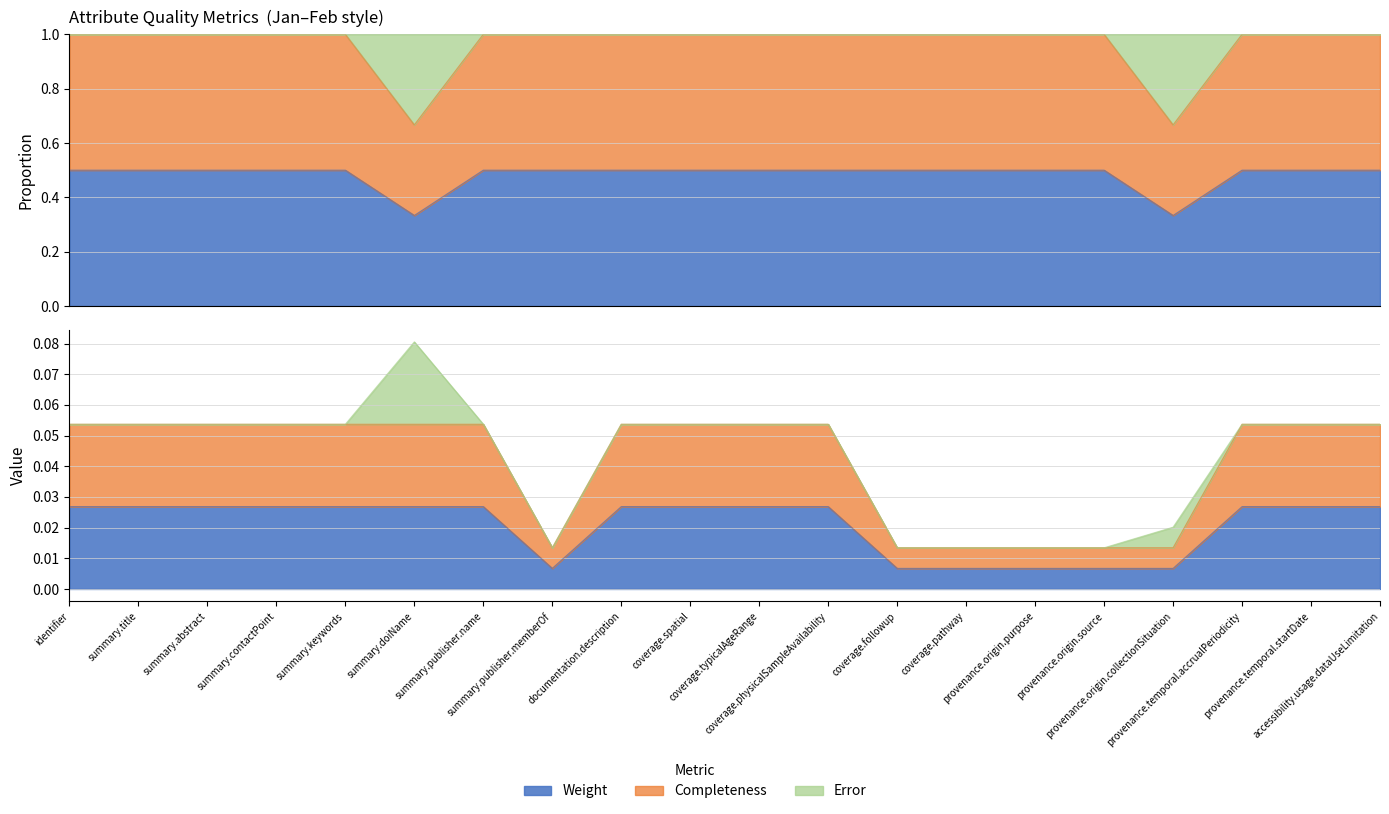

The value of Weight at coverage.spatial is 0.0. True or false?

False